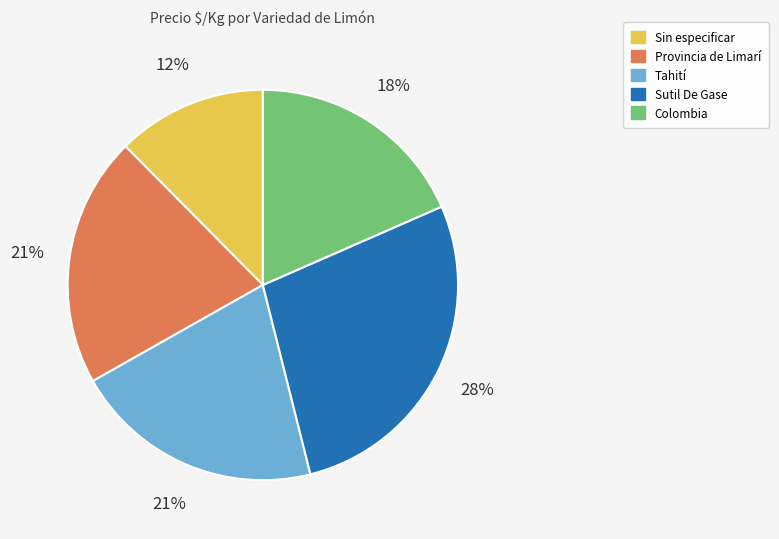

Count the number of slices in the pie.

5